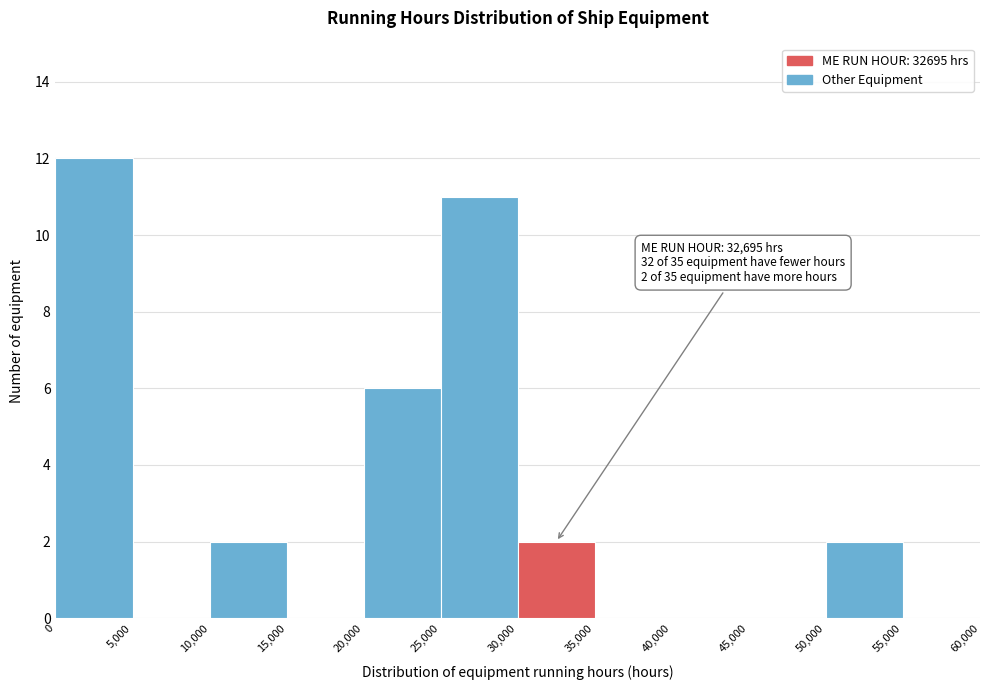

Over which range of the x-axis is the bar tallest?

0 to 5,000